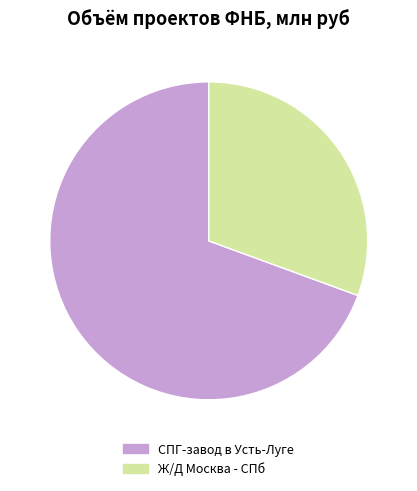

Approximately how many times larger is the value at СПГ-завод в Усть-Луге compared to Ж/Д Москва - СПб?

2.3